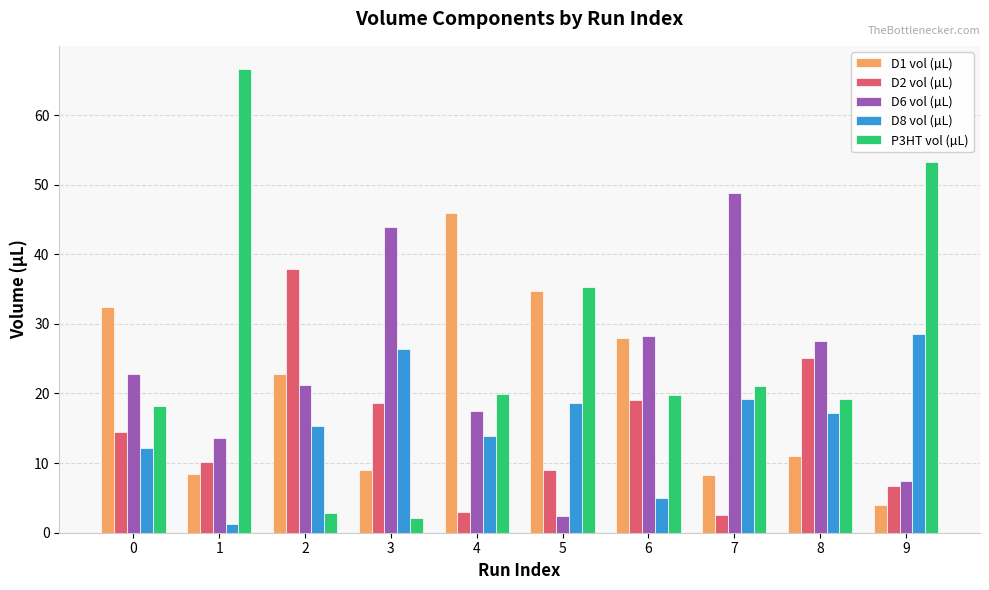

Which category has the lowest value across all series?

1